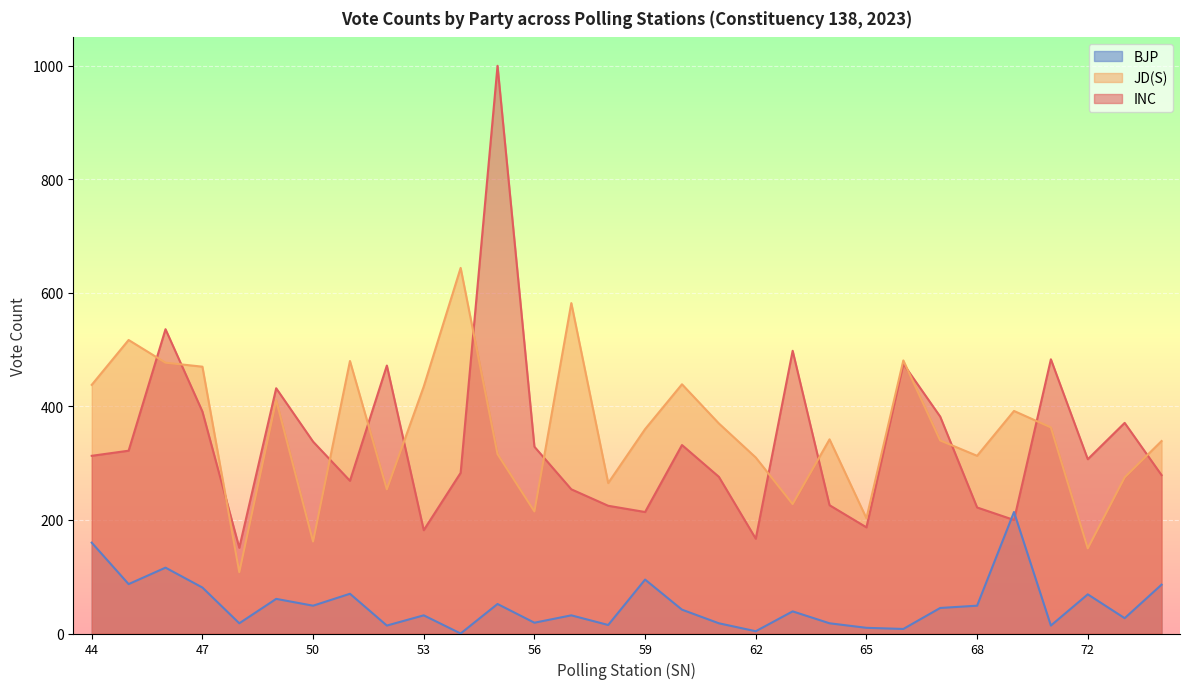

The JD(S) series shows 329 at 56. True or false?

False